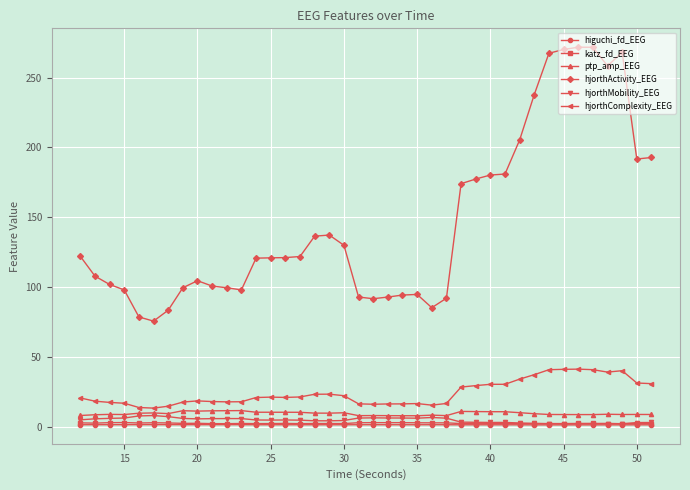

True or false: katz_fd_EEG and ptp_amp_EEG cross at least once.

False